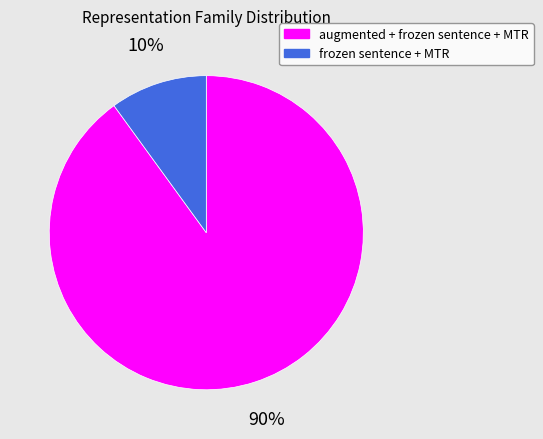

Which has a higher value, augmented + frozen sentence + MTR or frozen sentence + MTR?

augmented + frozen sentence + MTR